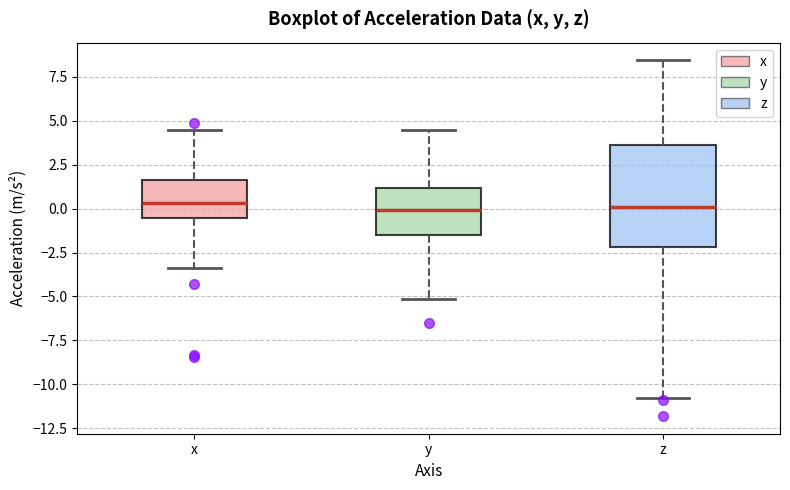

Reading left to right, transcribe this box plot: for each box, give where its median line is, the range the box spans, and where its two whiskers end, as read against the y-axis. The values are not printed on the chart, so give them approximately, as read against the axis.

x: median 0.5, box -0.5 to 1.5, whiskers -3.5 to 4.5
y: median 0.0, box -1.5 to 1.0, whiskers -5.0 to 4.5
z: median 0.0, box -2.0 to 3.5, whiskers -11.0 to 8.5